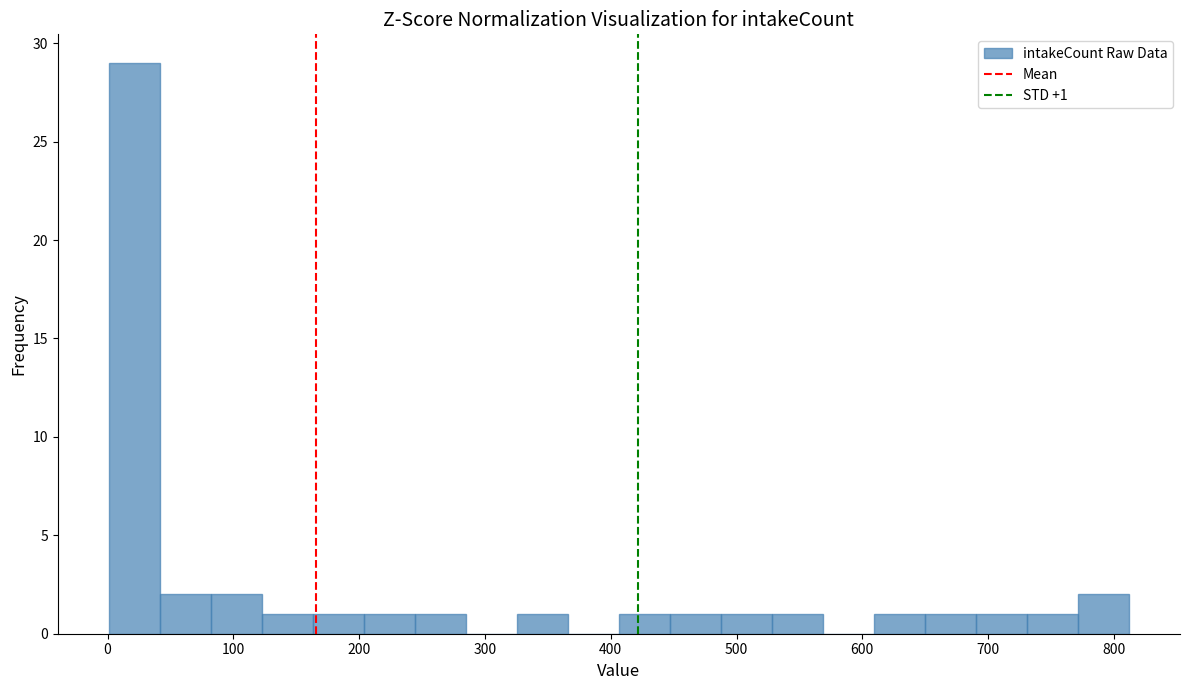

Over which range of the x-axis is the bar tallest?

0 to 40